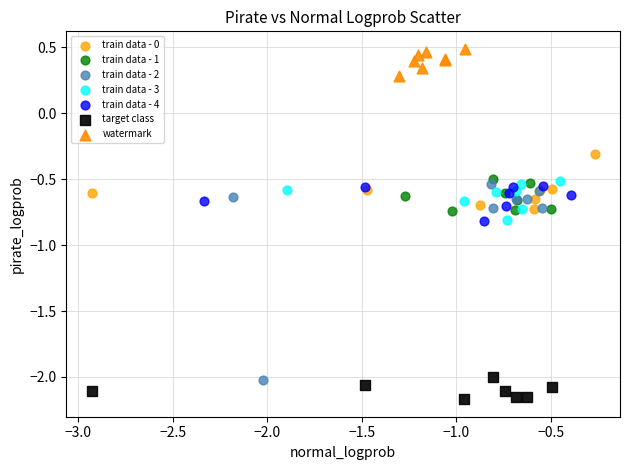

Which series reaches the minimum Y coordinate?

target class